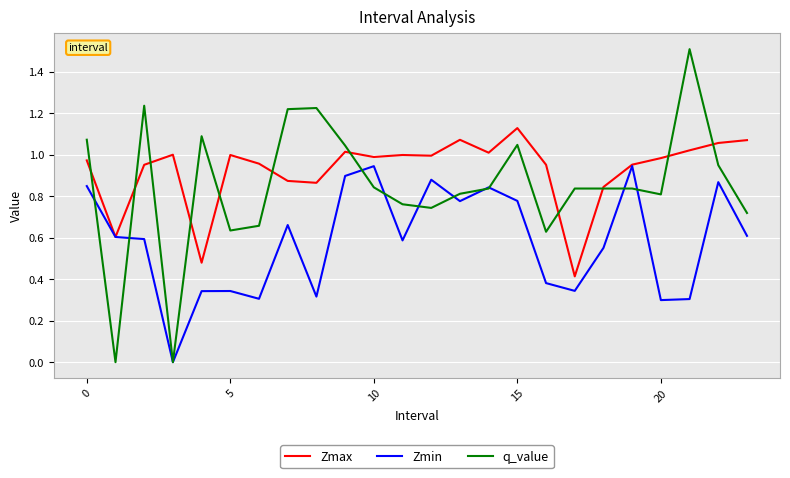

Rank the series by their average value, from lowest to highest.

Zmin, q_value, Zmax